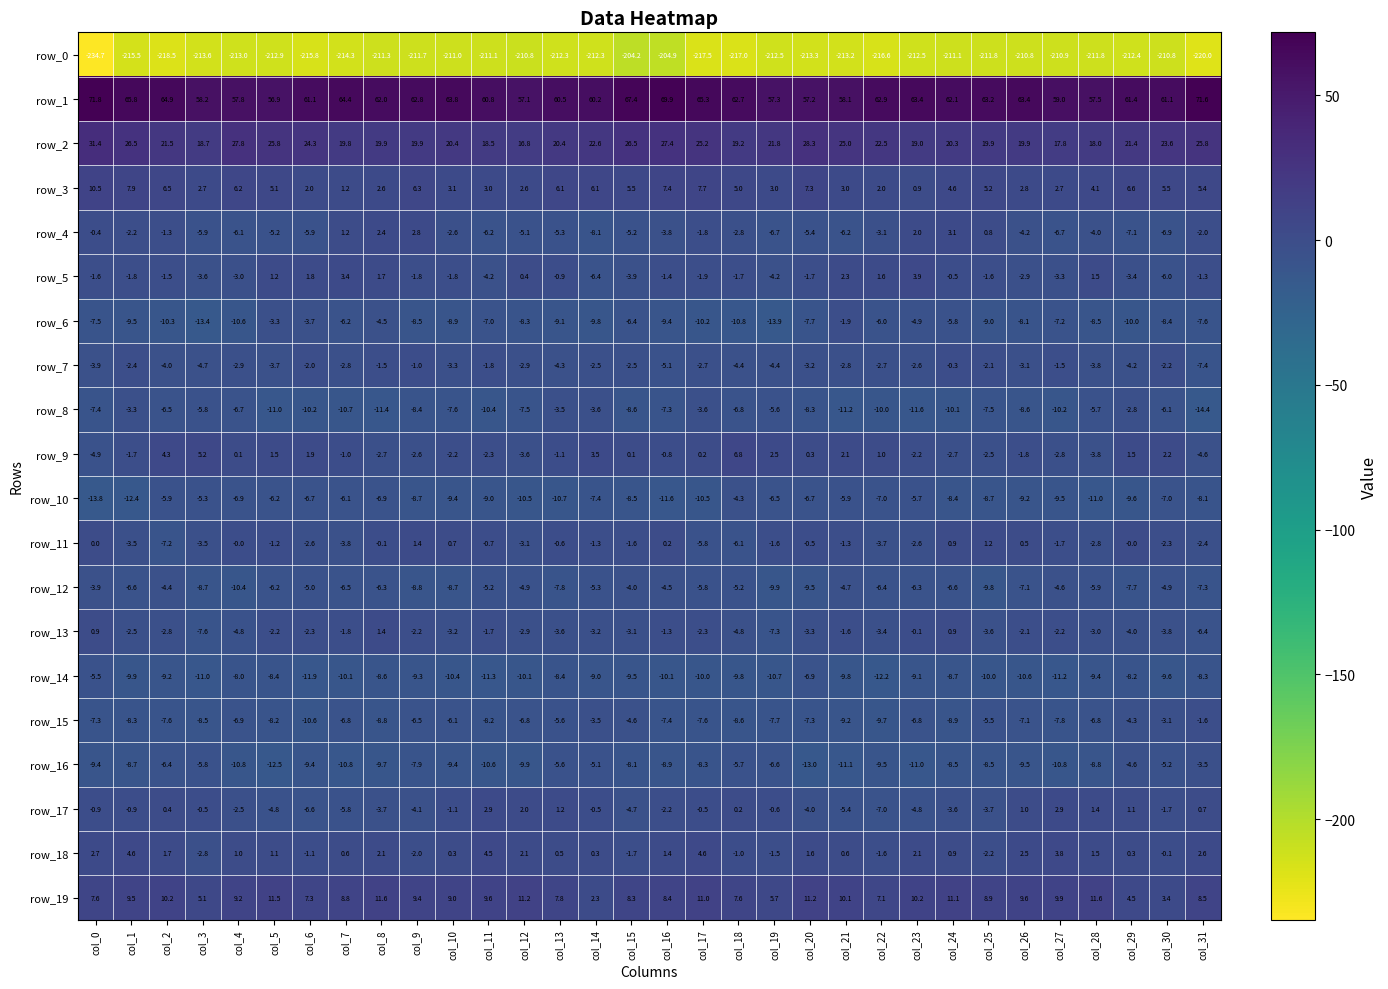

At which label does row_16 reach its minimum?

col_20